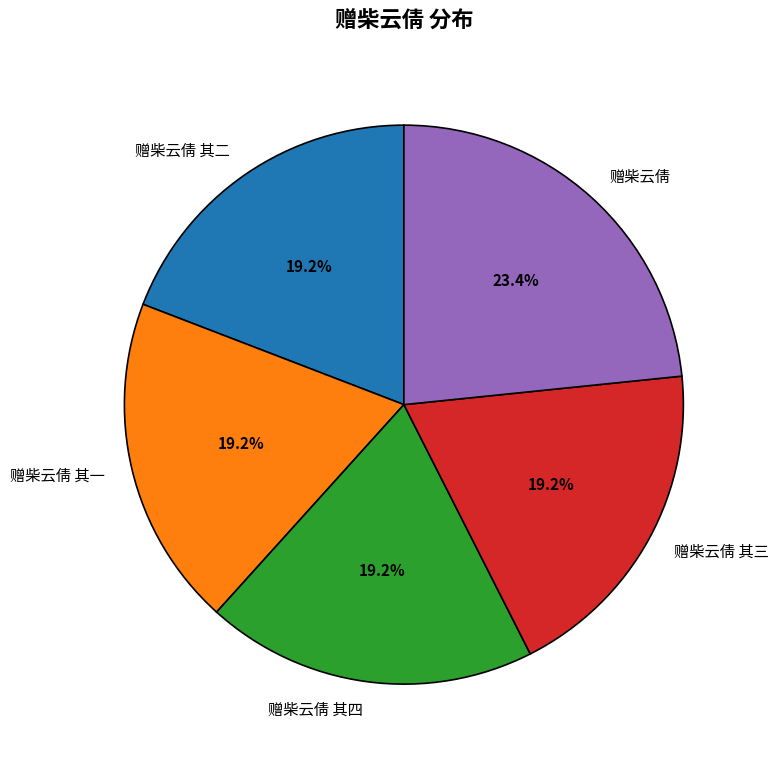

To the nearest percent, what is the difference between the largest and smallest slice percentages?

4%